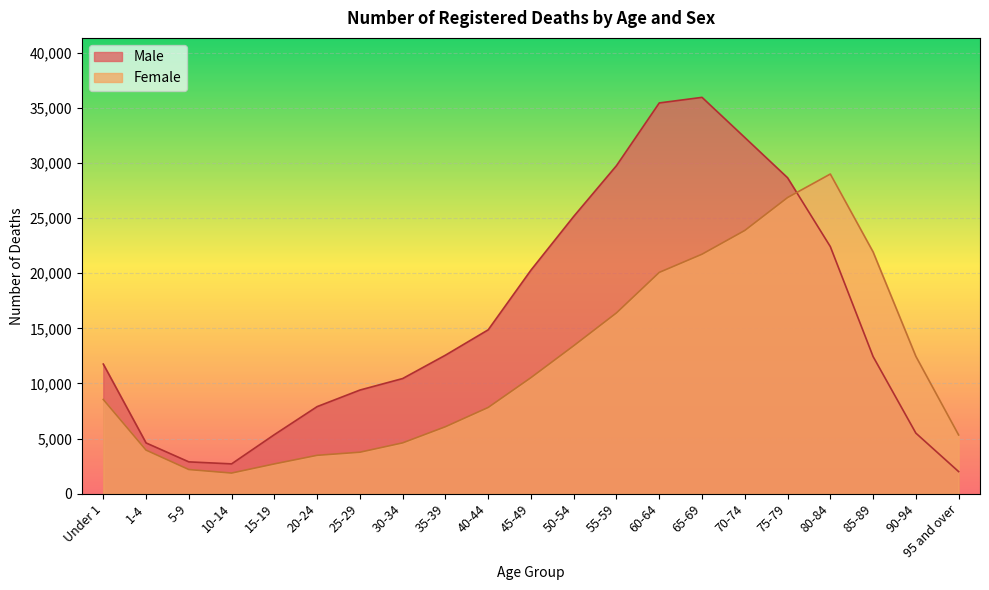

Reading right to left, transcribe all the data shown in this chart.

Male: 2013	5500	12441	22408	28651	32299	35939	35433	29749	25147	20277	14866	12566	10449	9404	7903	5362	2713	2895	4612	11760
Female: 5333	12464	21926	28988	26855	23873	21721	20071	16402	13423	10531	7827	6081	4617	3770	3489	2710	1881	2200	3961	8551